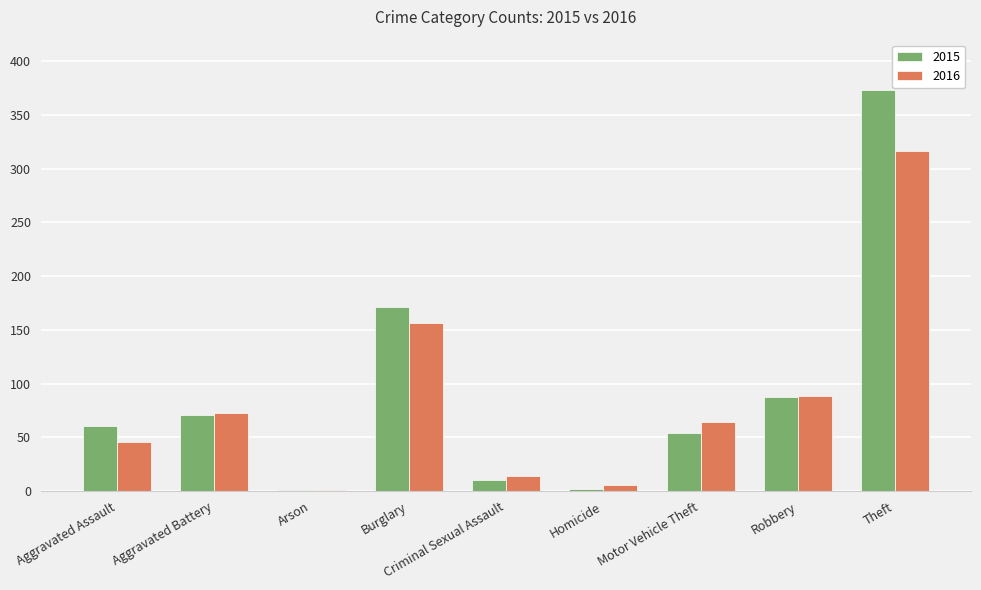

True or false: 2016 has a value of 46 at Aggravated Assault.

True